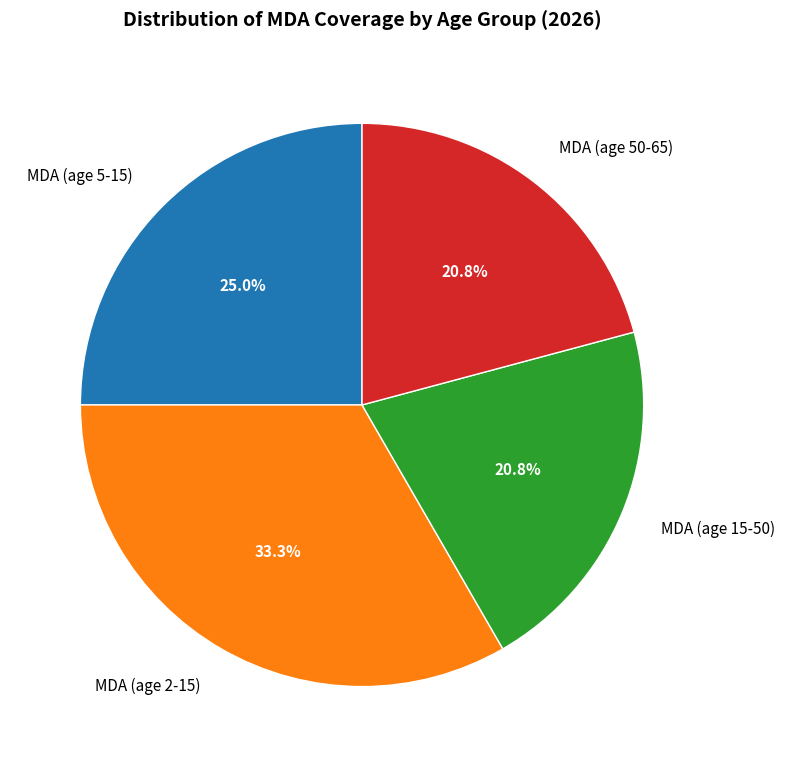

Between MDA (age 2-15) and MDA (age 5-15), which is larger?

MDA (age 2-15)